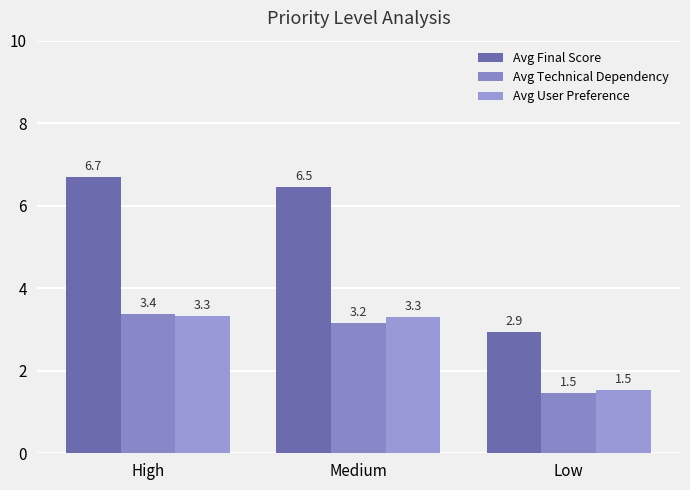

What is the total value across all series at High?

13.4